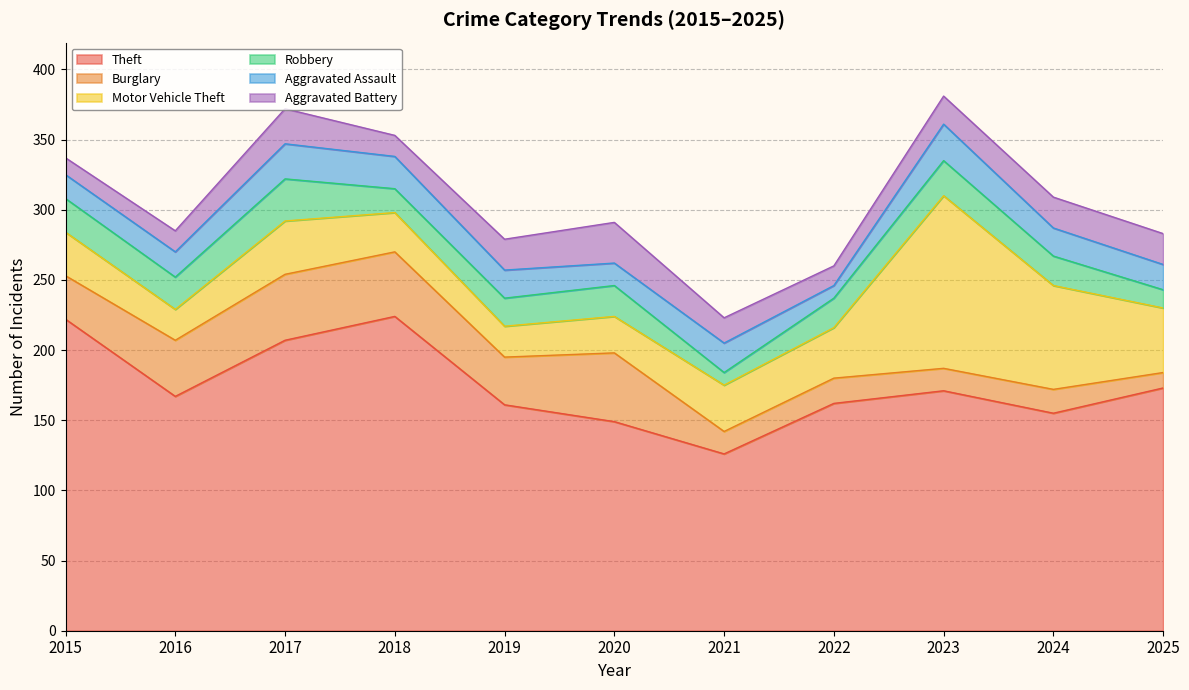

True or false: Burglary and Motor Vehicle Theft cross at least once.

True